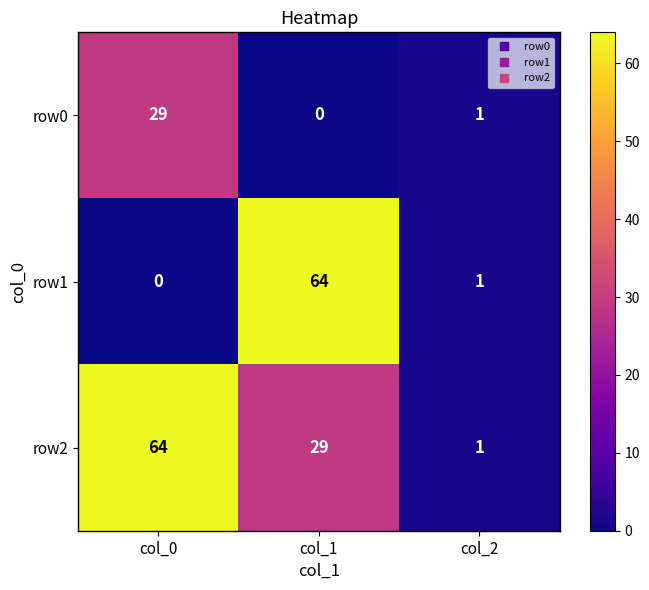

Reading left to right, transcribe all the data shown in this chart.

row0: col_0=29	col_1=0	col_2=1
row1: col_0=0	col_1=64	col_2=1
row2: col_0=64	col_1=29	col_2=1